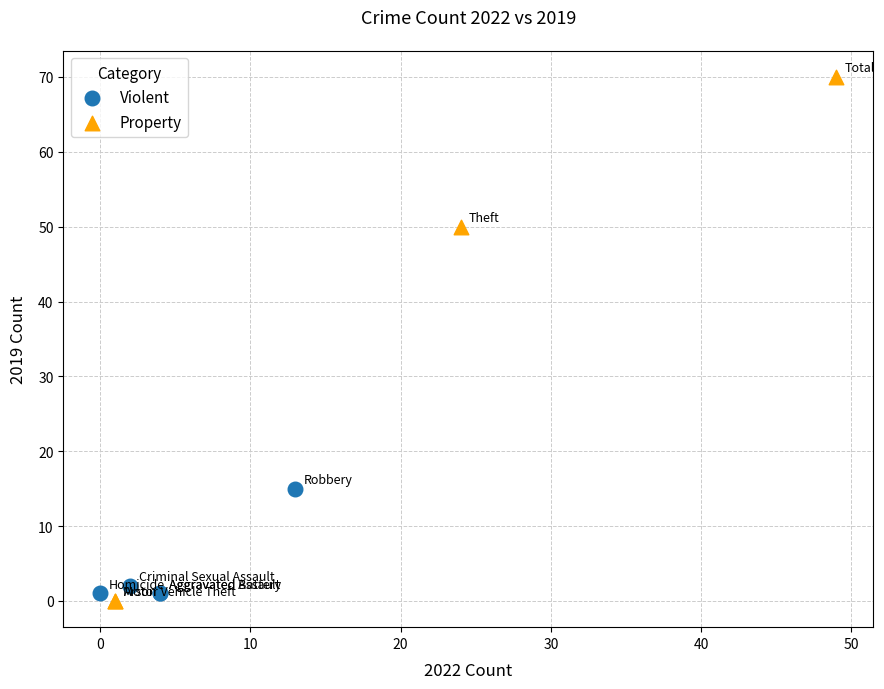

Which series contains the lowest Y value?

Property